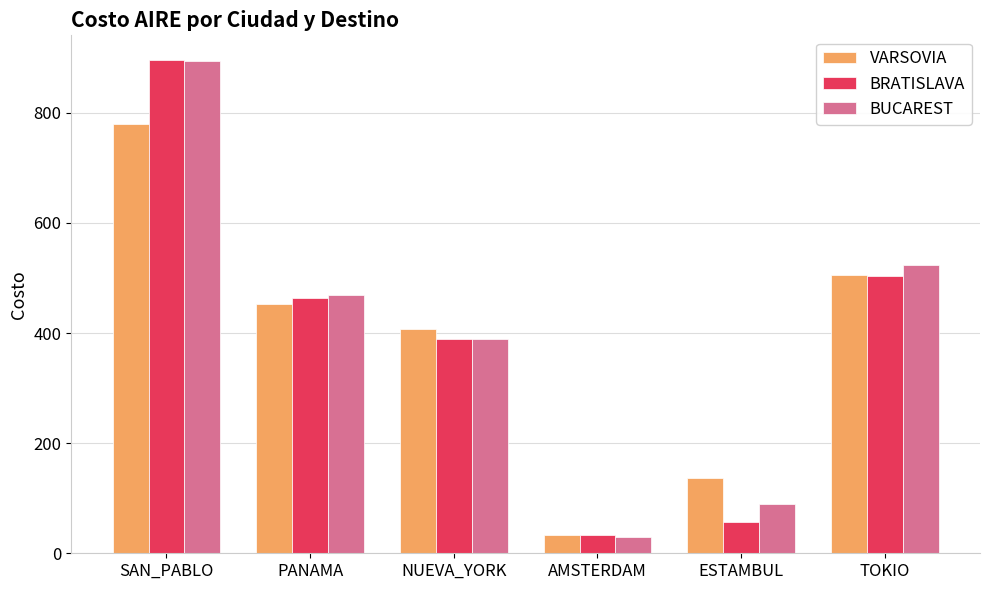

At which category is the sum across all series the highest?

SAN_PABLO